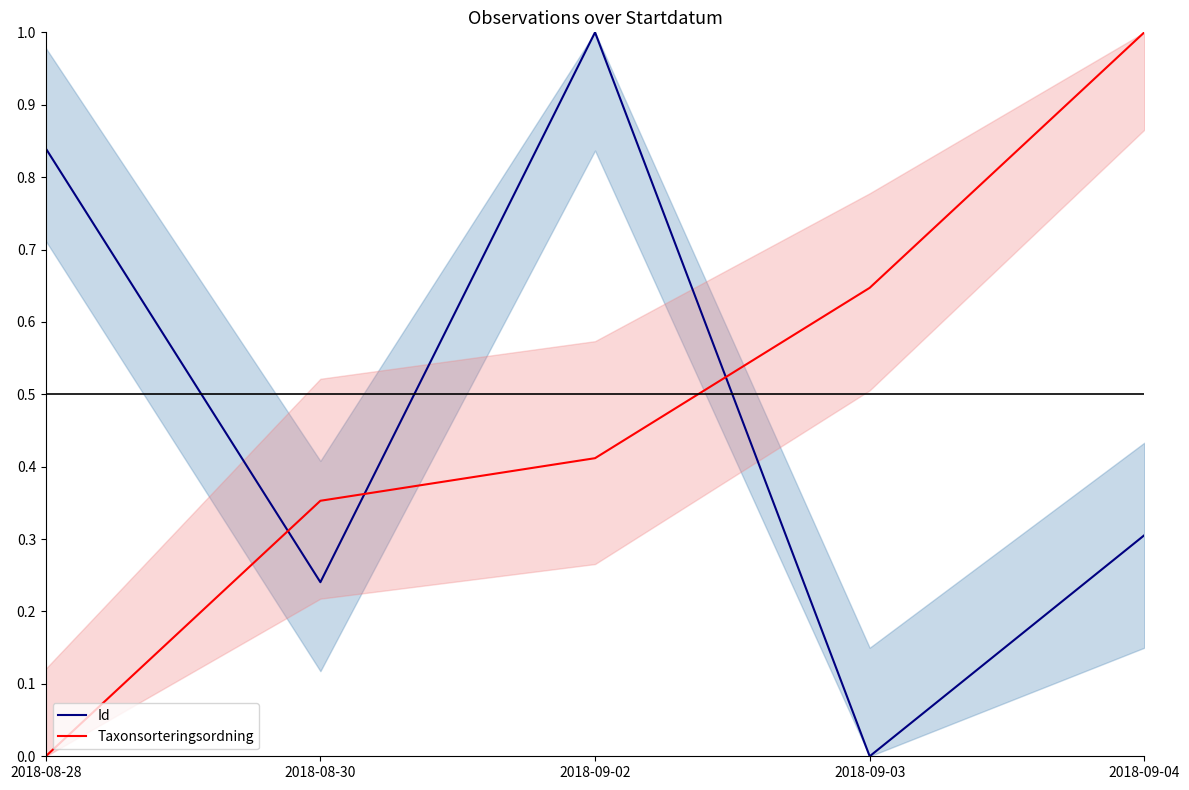

Which series changed the most between 2018-09-02 and 2018-09-03?

Id